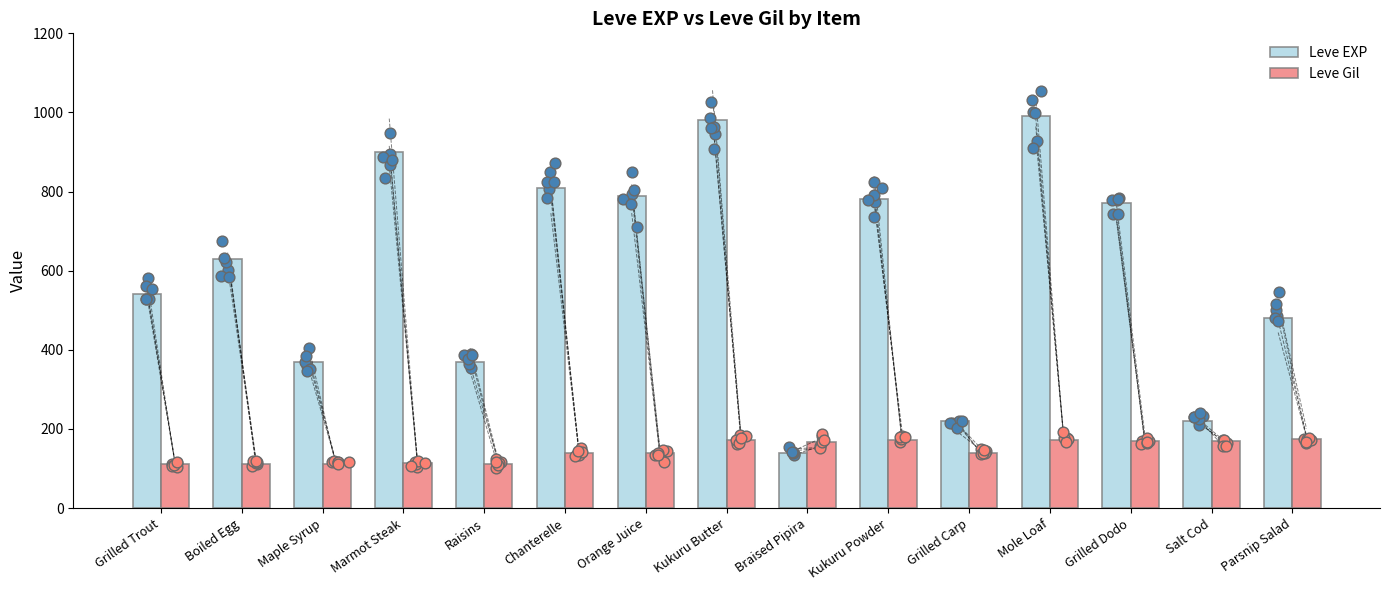

What is the total value across all series at Marmot Steak?

1013